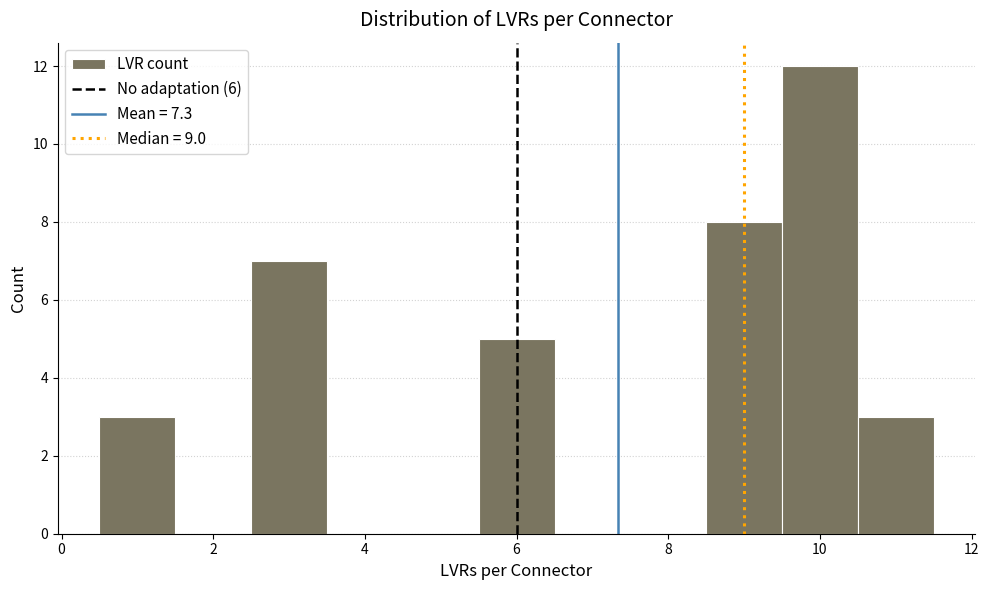

Reading left to right, list every bar in this chart as the range it spans on the x-axis followed by its height. Neither the bar edges nor the heights are printed on the chart, so give them approximately, as read against the axes.

0.5 to 1.5: 3
1.5 to 2.5: 0
2.5 to 3.5: 7
3.5 to 4.5: 0
4.5 to 5.5: 0
5.5 to 6.5: 5
6.5 to 7.5: 0
7.5 to 8.5: 0
8.5 to 9.5: 8
9.5 to 10.5: 12
10.5 to 11.5: 3